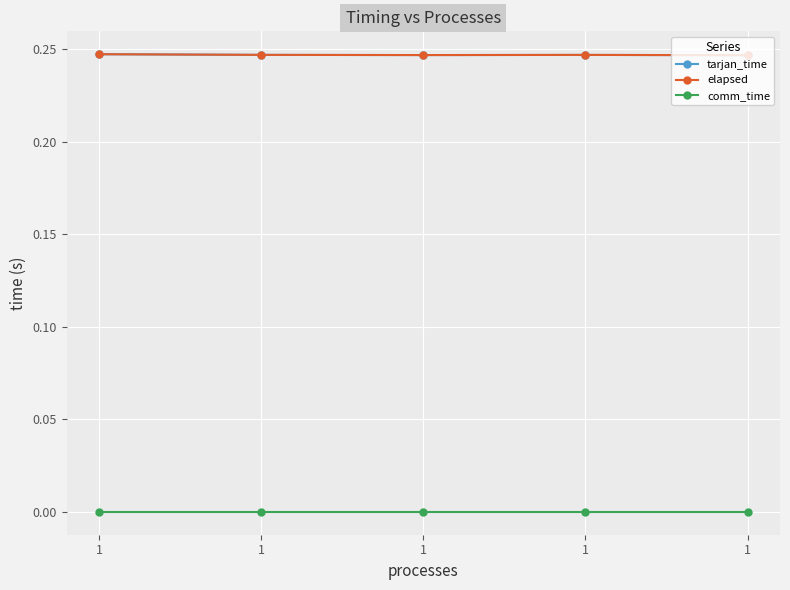

Is this an area chart (filled region under the line)?

No